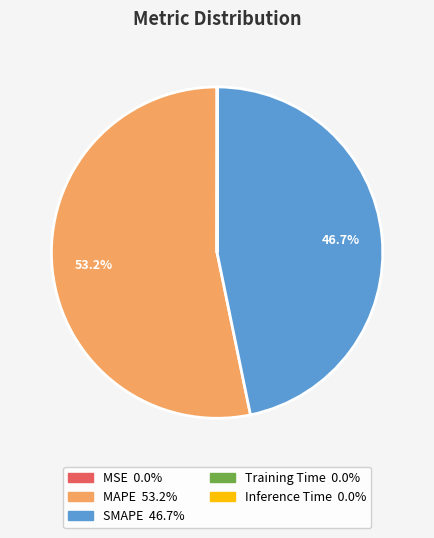

What percentage is the MAPE slice, to the nearest percent?

53%